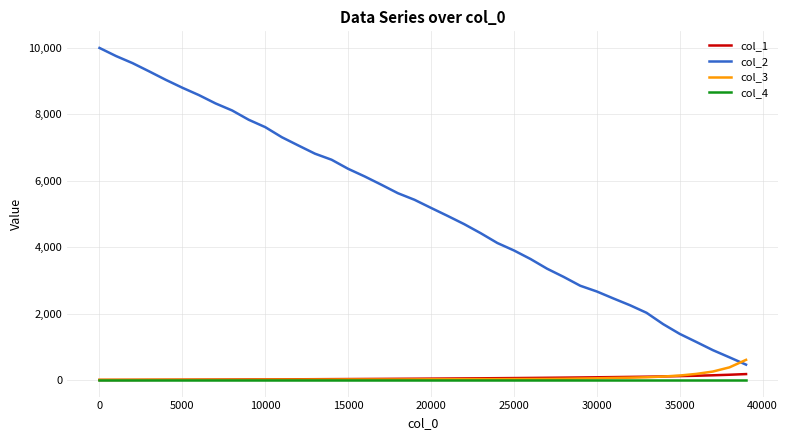

List the series in order of their peak value, highest first.

col_2, col_3, col_1, col_4